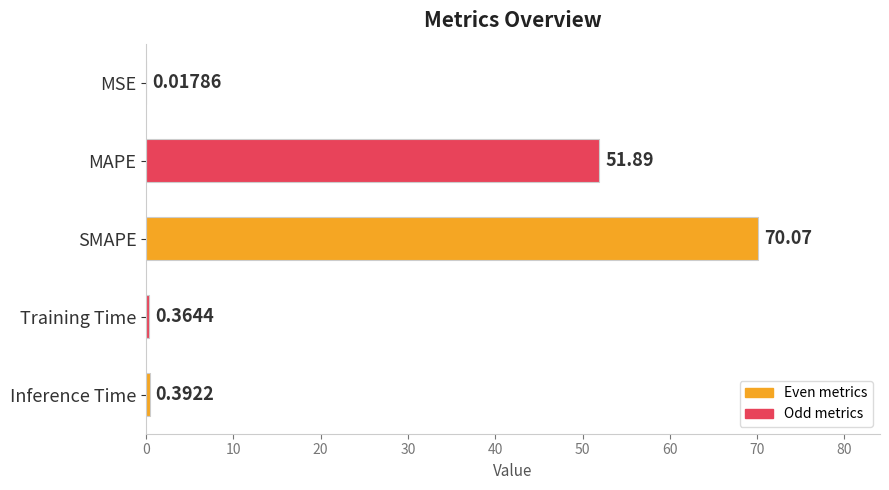

What is the greatest value displayed?

70.1